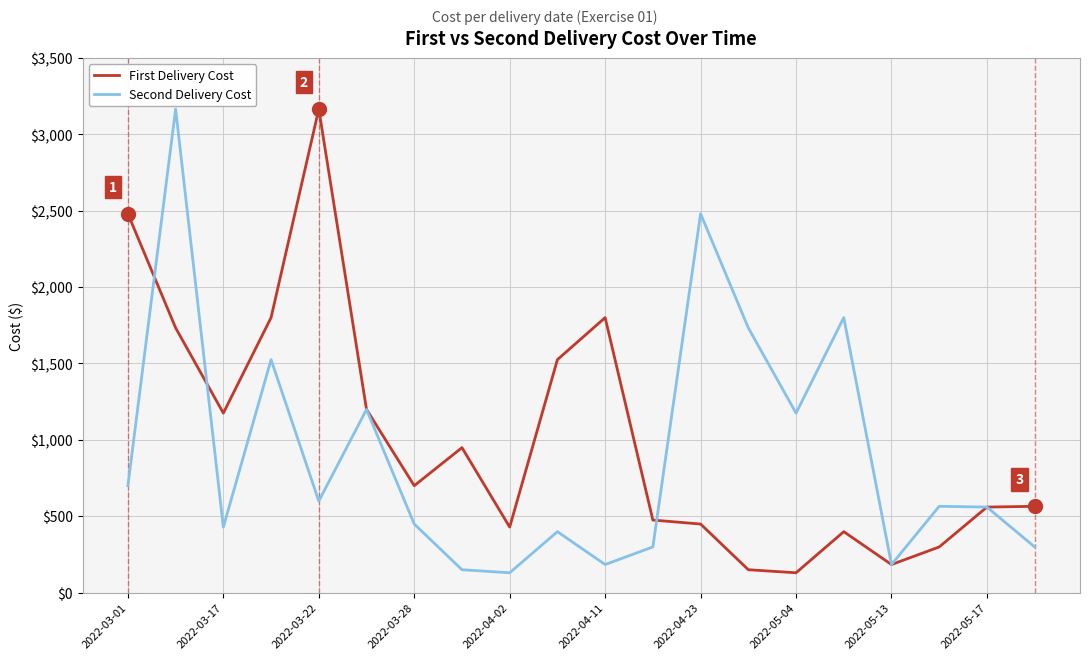

What is the highest value of the First Delivery Cost series?

3165.0